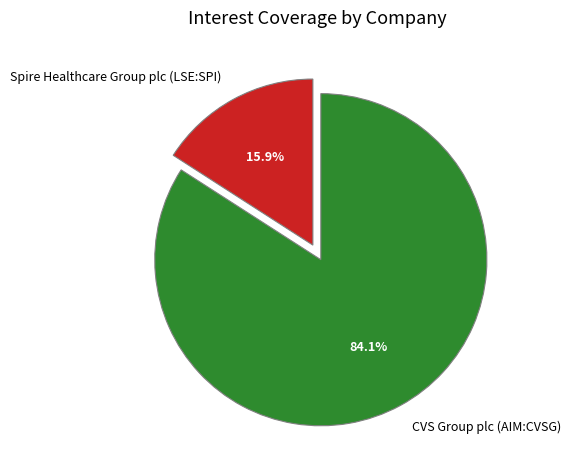

Which slice is the smallest?

Spire Healthcare Group plc (LSE:SPI)